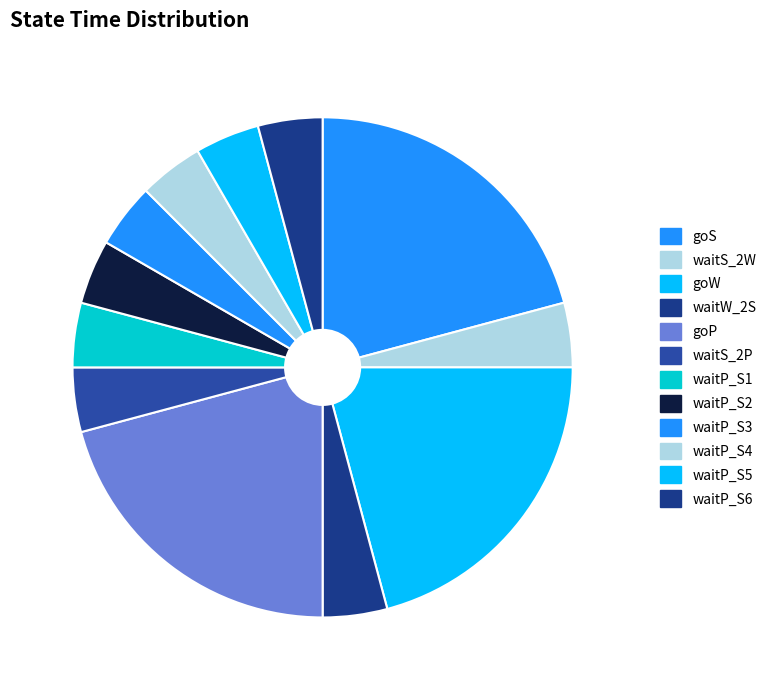

Is it true that waitP_S3 is 1% of the pie?

False